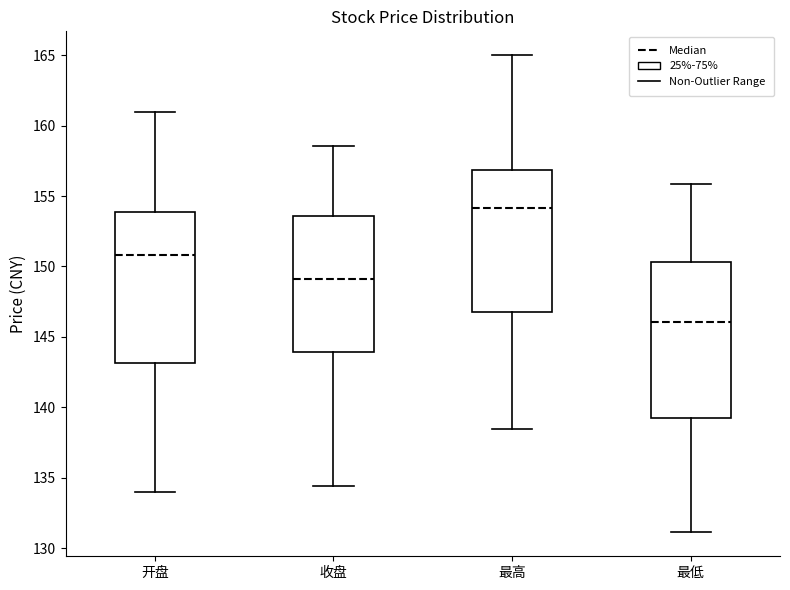

Which box's median line is the highest?

最高